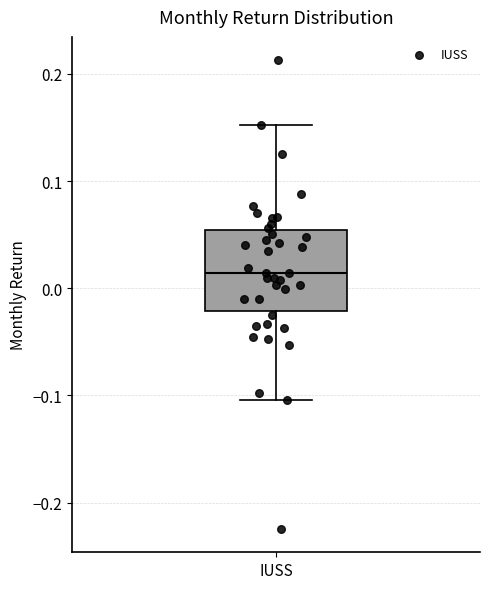

Where does the upper whisker of the box for IUSS end on the y-axis? The values are not printed on the chart, so give them approximately, as read against the axis.

0.15